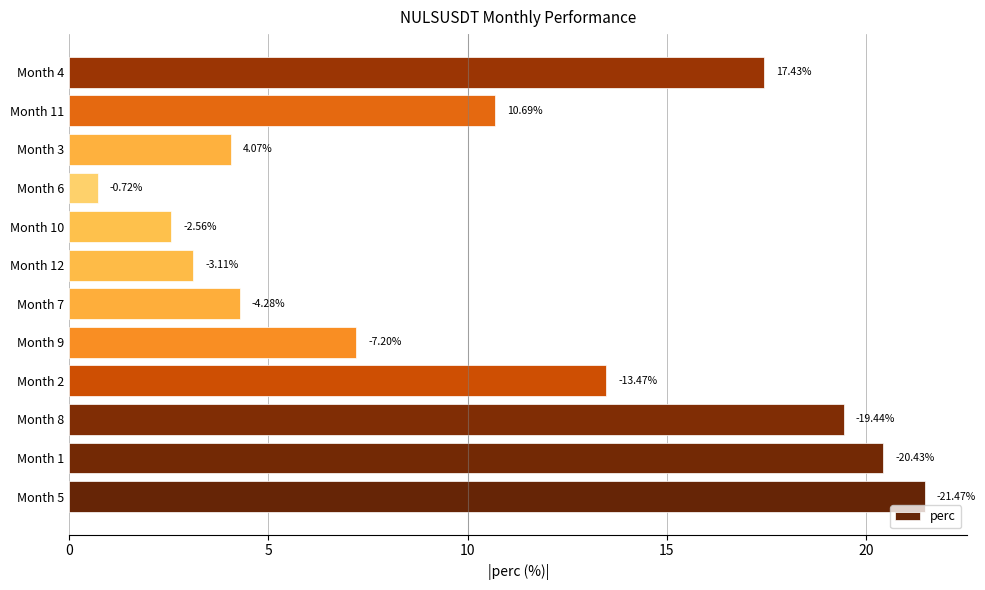

Are the bars horizontal?

Yes